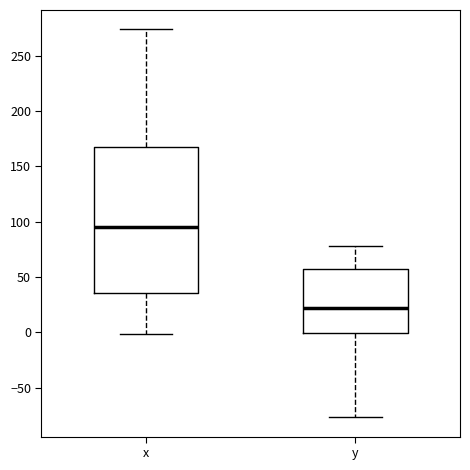

Reading left to right, transcribe this box plot: for each box, give where its median line is, the range the box spans, and where its two whiskers end, as read against the y-axis. The values are not printed on the chart, so give them approximately, as read against the axis.

x: median 95, box 35 to 165, whiskers 0 to 275
y: median 20, box 0 to 60, whiskers -75 to 80